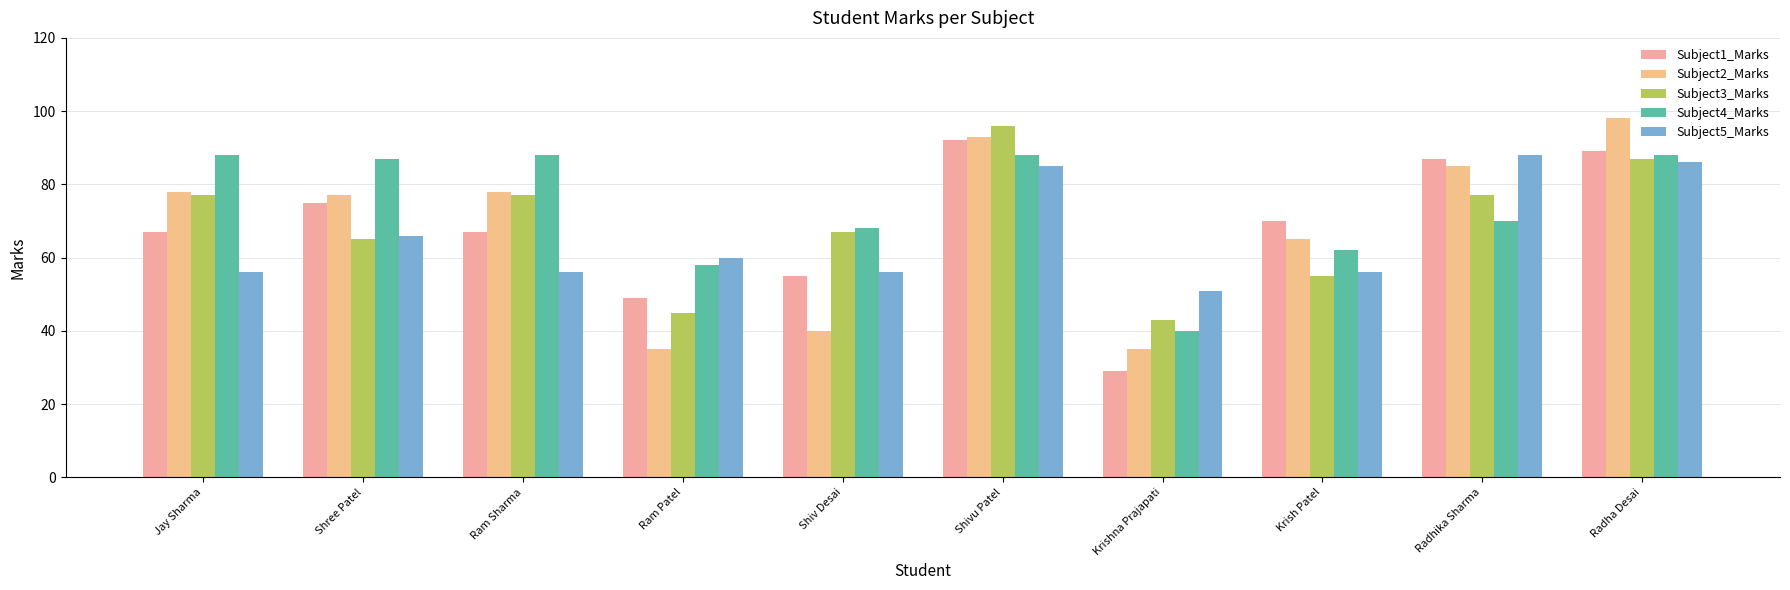

What is the sum of the Subject1_Marks values at Shree Patel and Shivu Patel?

167